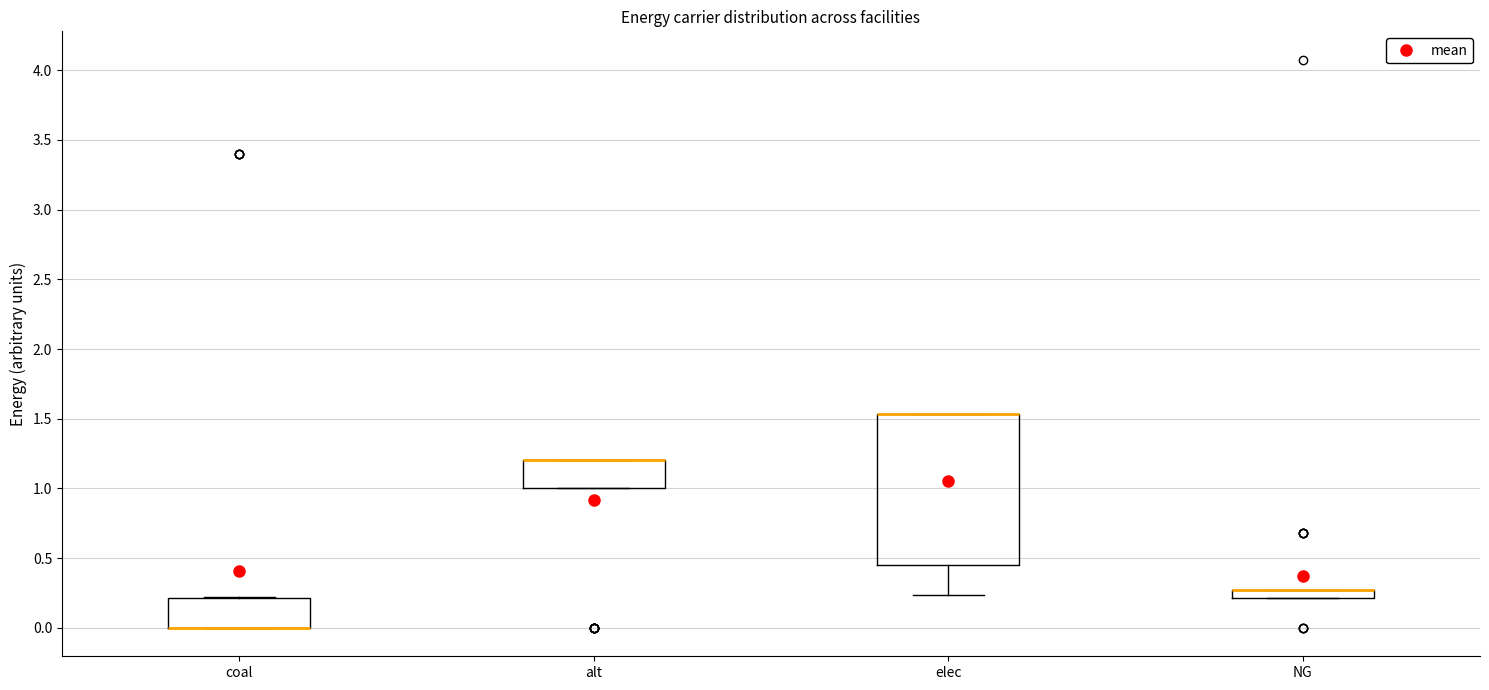

Where is the upper edge of the box for alt on the y-axis? The values are not printed on the chart, so give them approximately, as read against the axis.

1.20